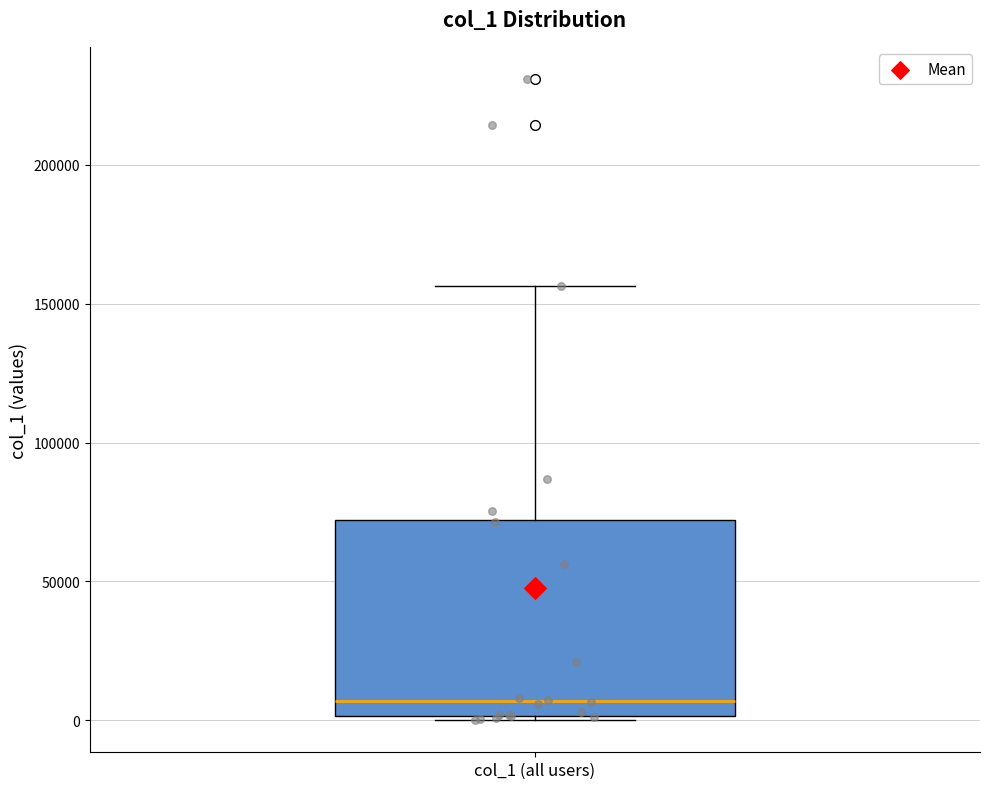

Transcribe this box plot: give where the median line is, the range the box spans, and where the two whiskers end, as read against the y-axis. The values are not printed on the chart, so give them approximately, as read against the axis.

median 5000, box 0 to 70000, whiskers 0 (just below the box's lower edge) to 155000